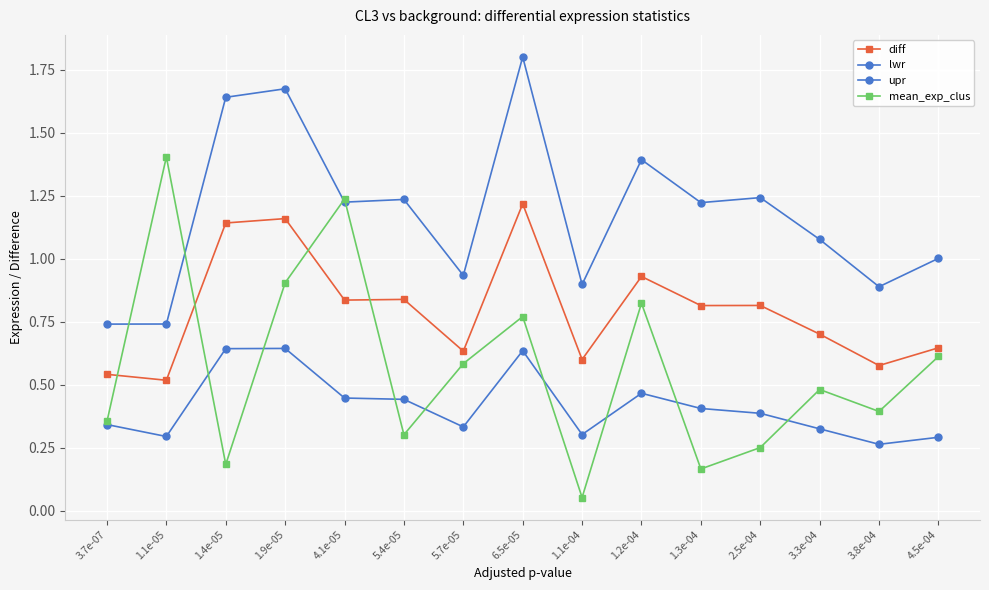

What is the maximum value shown in the chart?

1.8